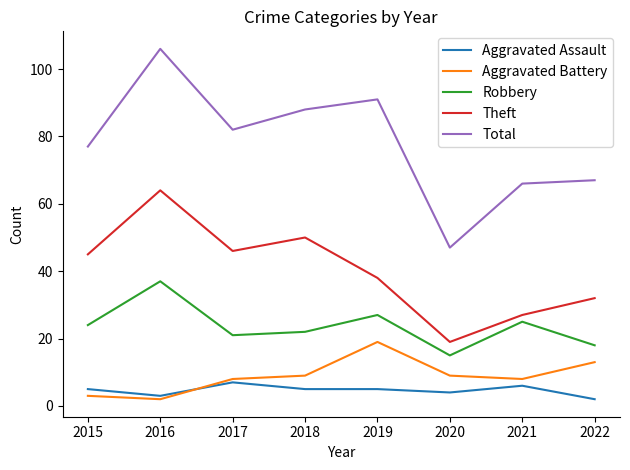

True or false: Total and Aggravated Assault intersect in this chart.

False